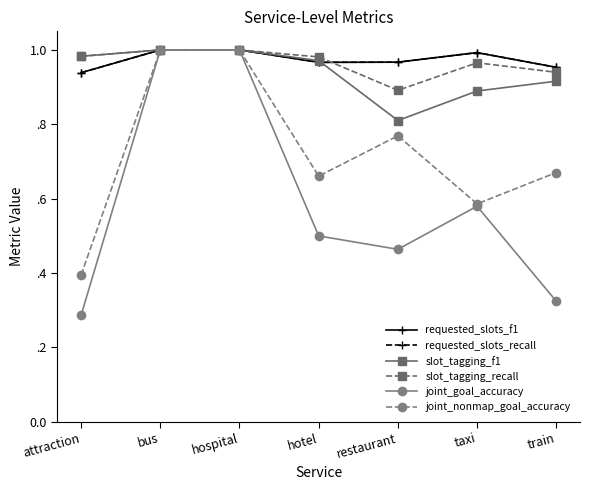

Is the value of requested_slots_recall at taxi greater than the value of joint_goal_accuracy at hospital?

No